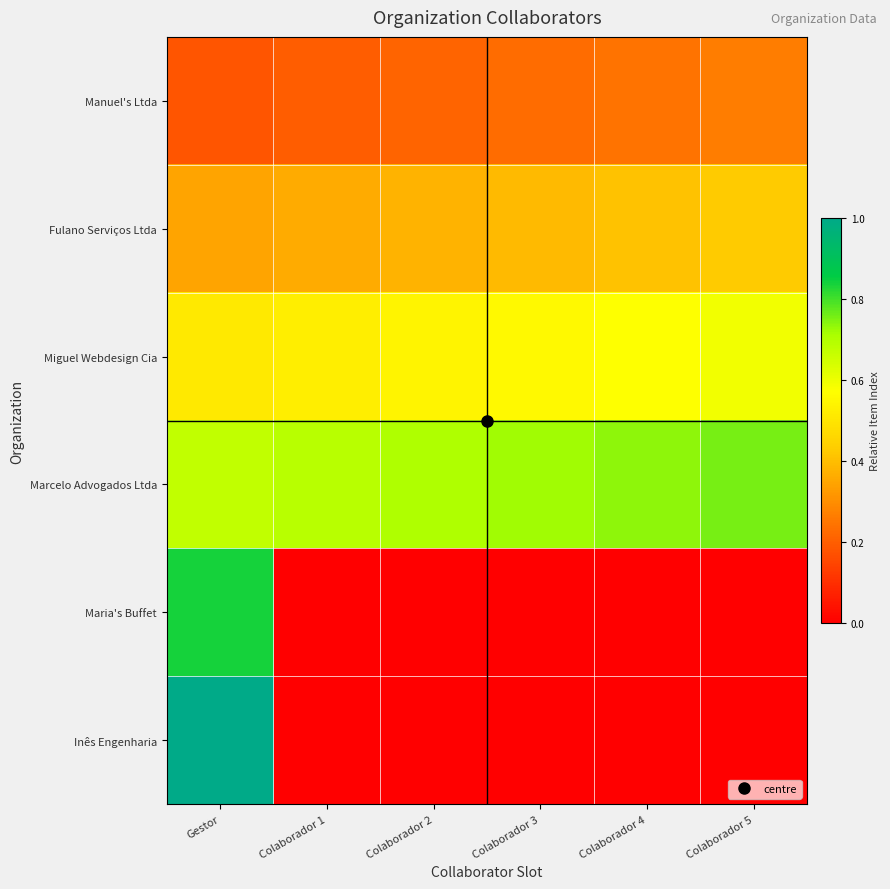

Count the number of data series in this chart.

6